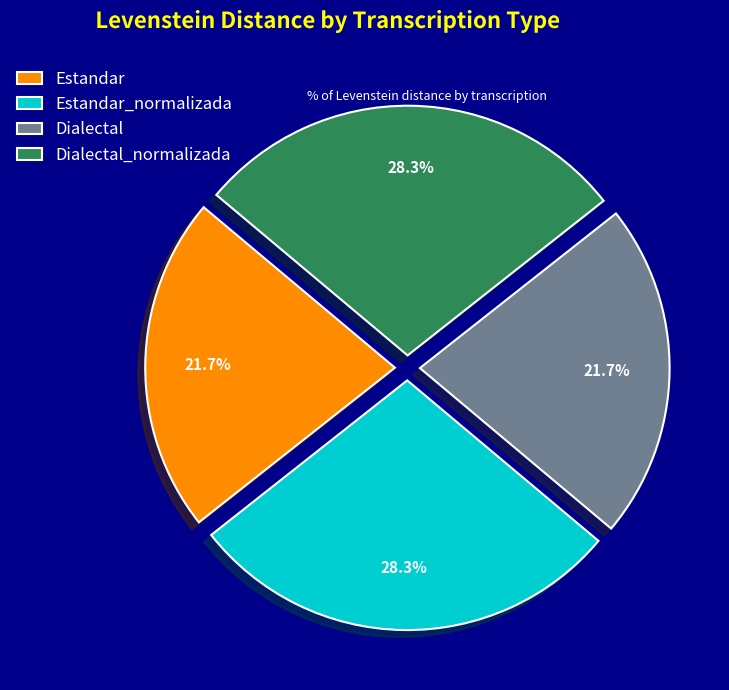

What is the total percentage of Dialectal_normalizada and Estandar?

50.0%